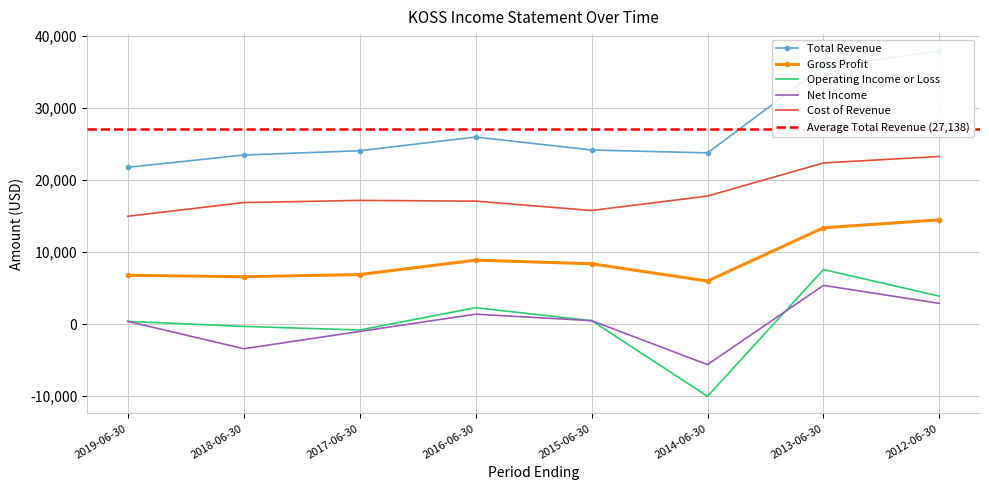

True or false: Gross Profit and Cost of Revenue cross at least once.

False